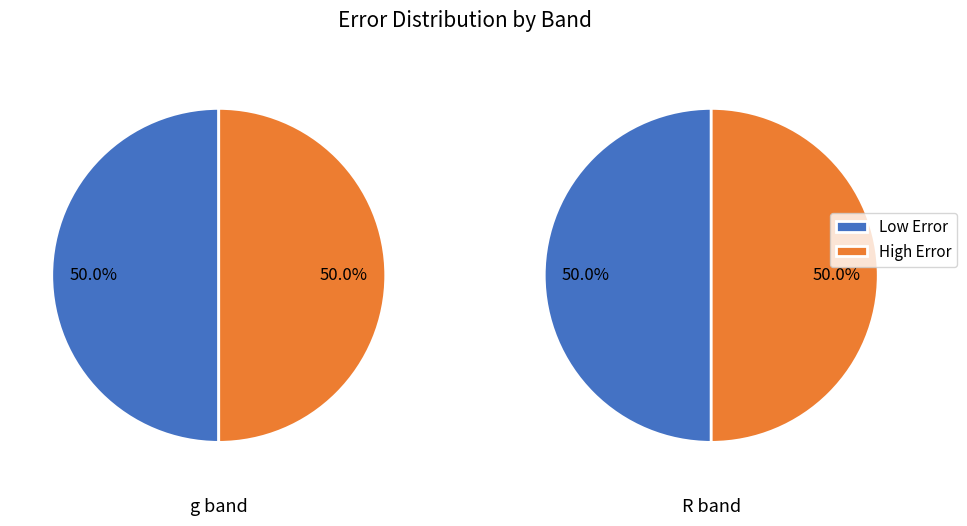

Is there a majority slice in this chart?

No